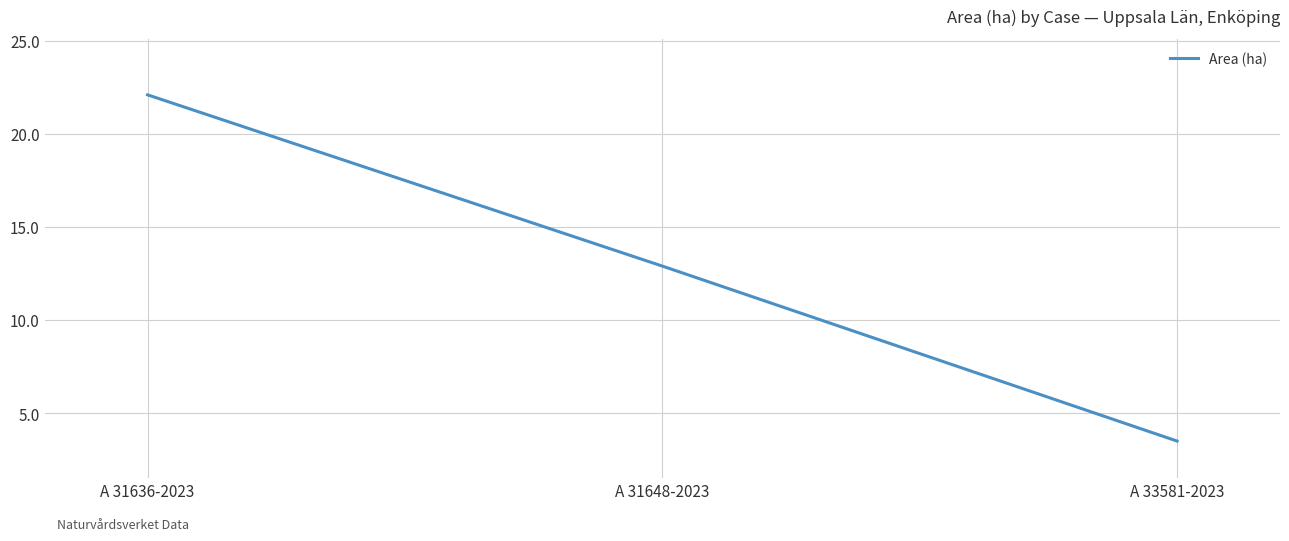

Between A 33581-2023 and A 31648-2023, which is larger?

A 31648-2023